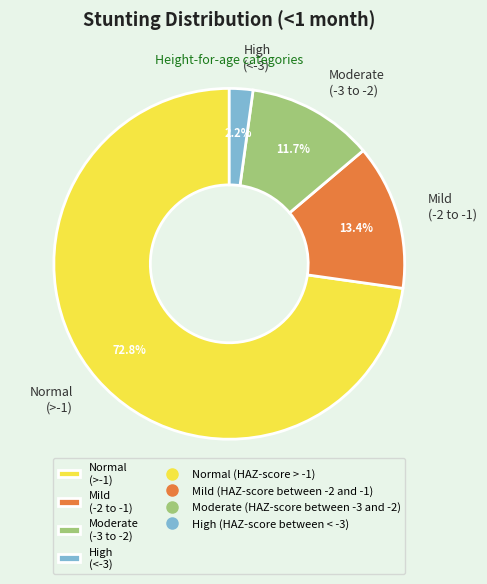

How many segments does this pie chart have?

4